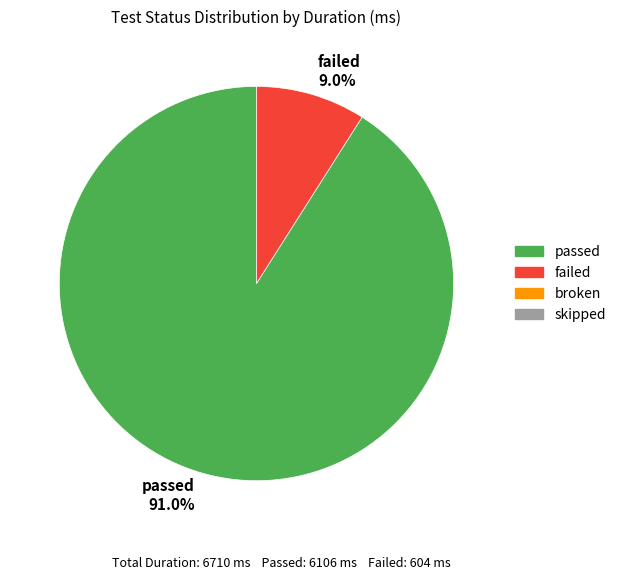

What is the largest slice in the pie chart?

passed 91.0%